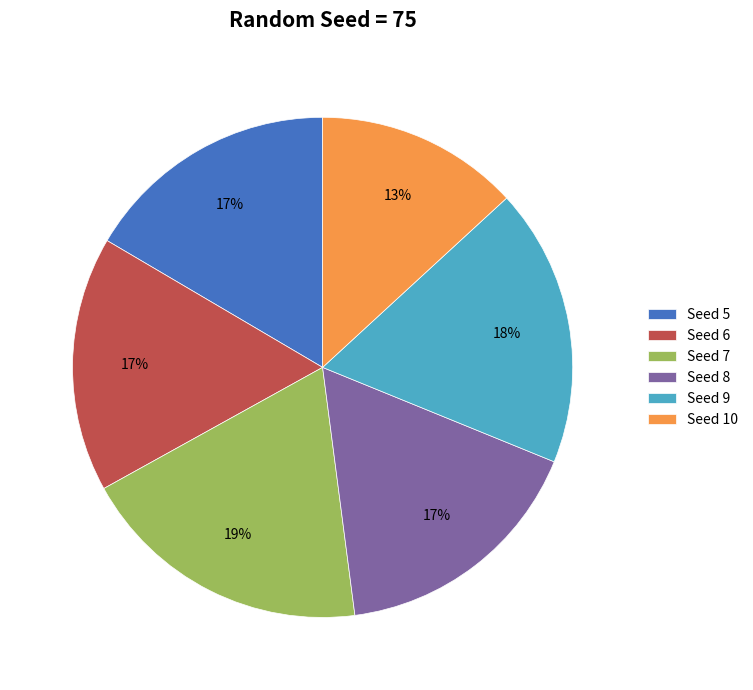

How many slices are in this pie chart?

6